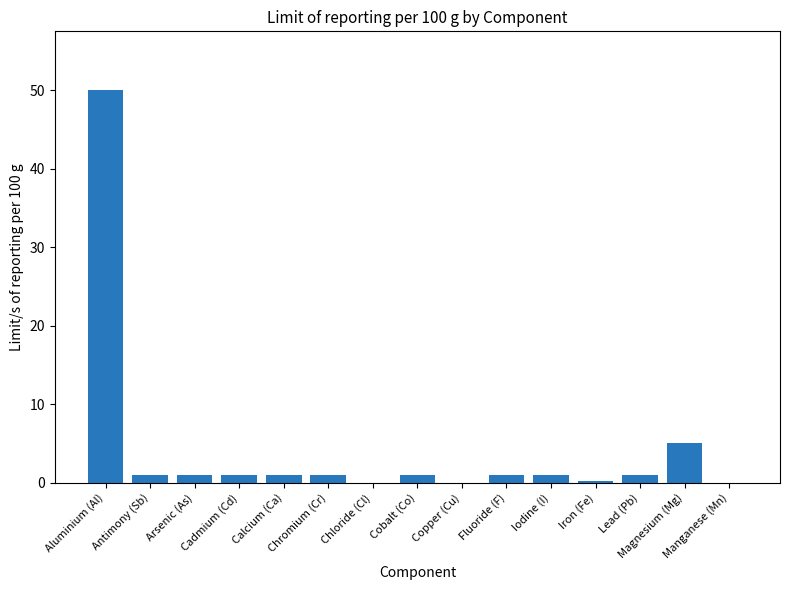

What is the greatest value displayed?

50.0